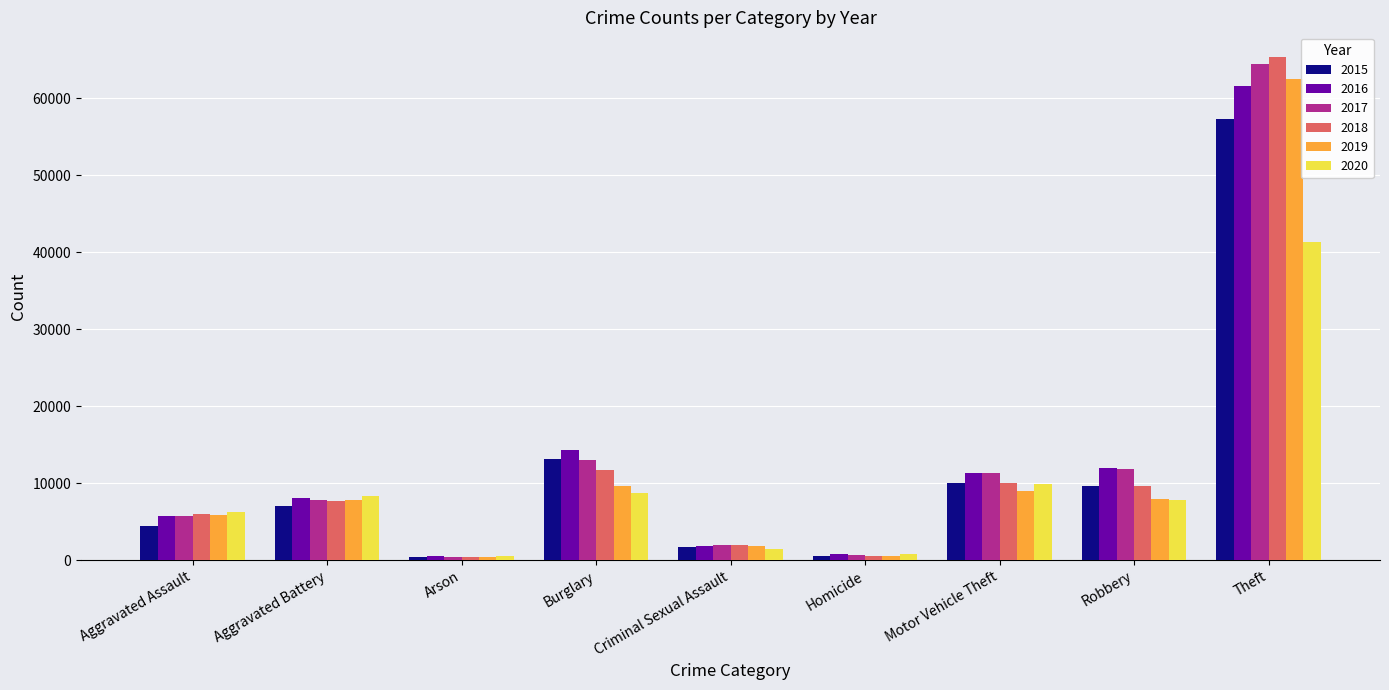

What is the label of the 8th bar from the left?

Robbery